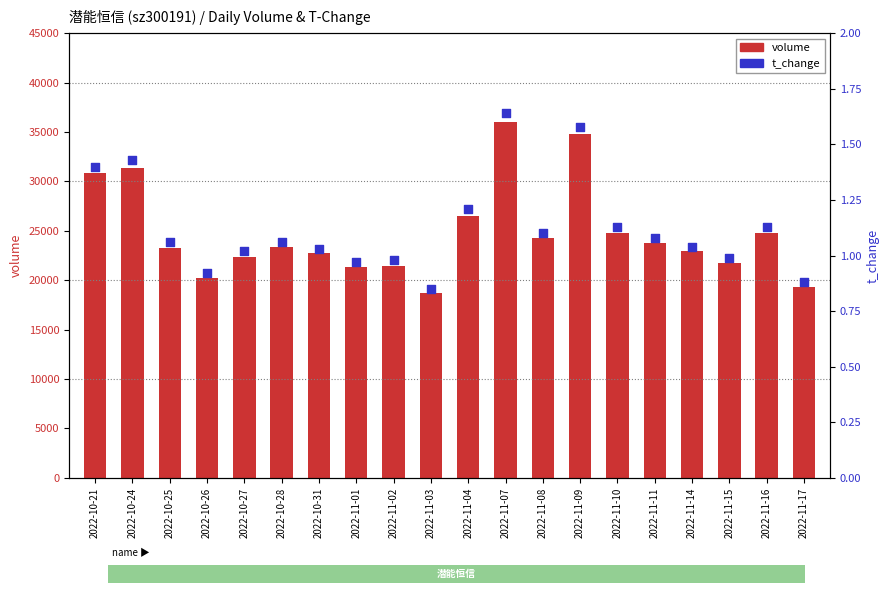

At how many categories does at least one series exceed 34048?

2